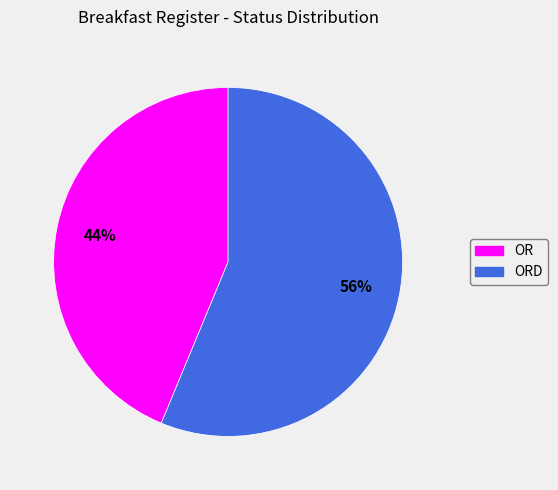

Rank the categories by value from lowest to highest.

OR, ORD